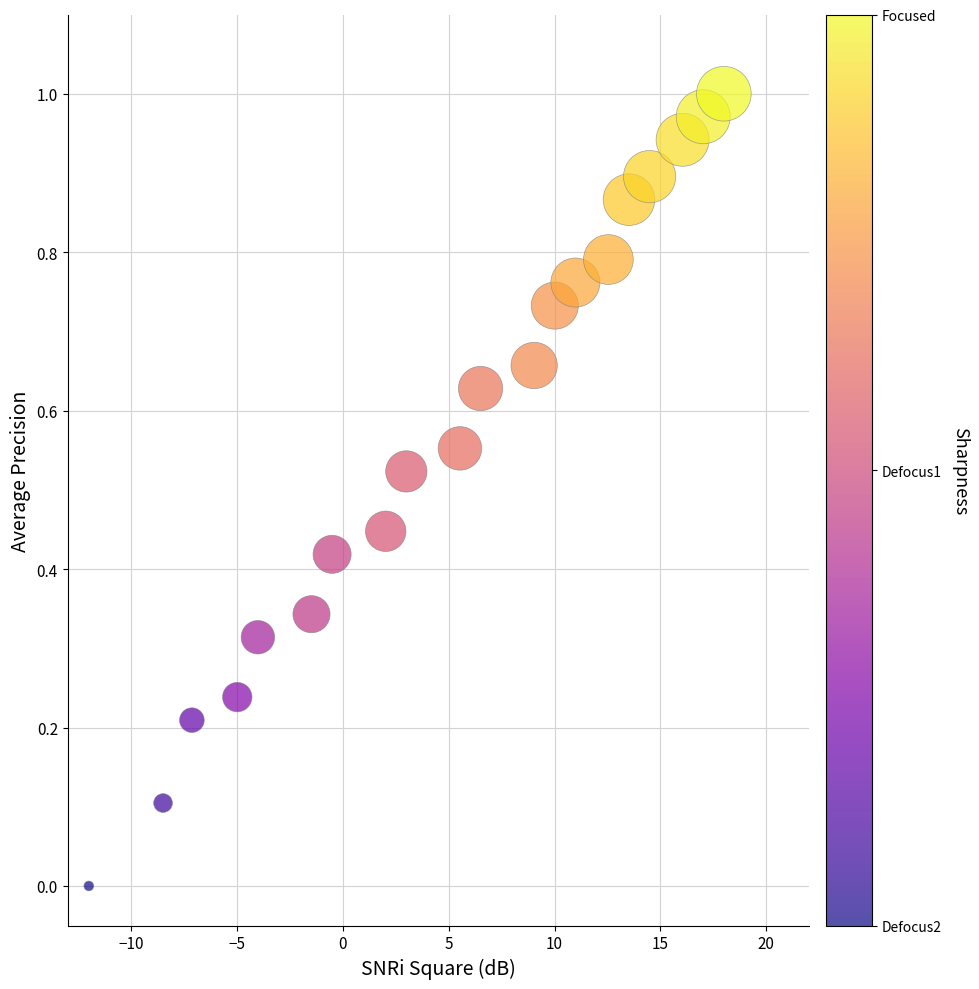

How many data points are displayed?

20